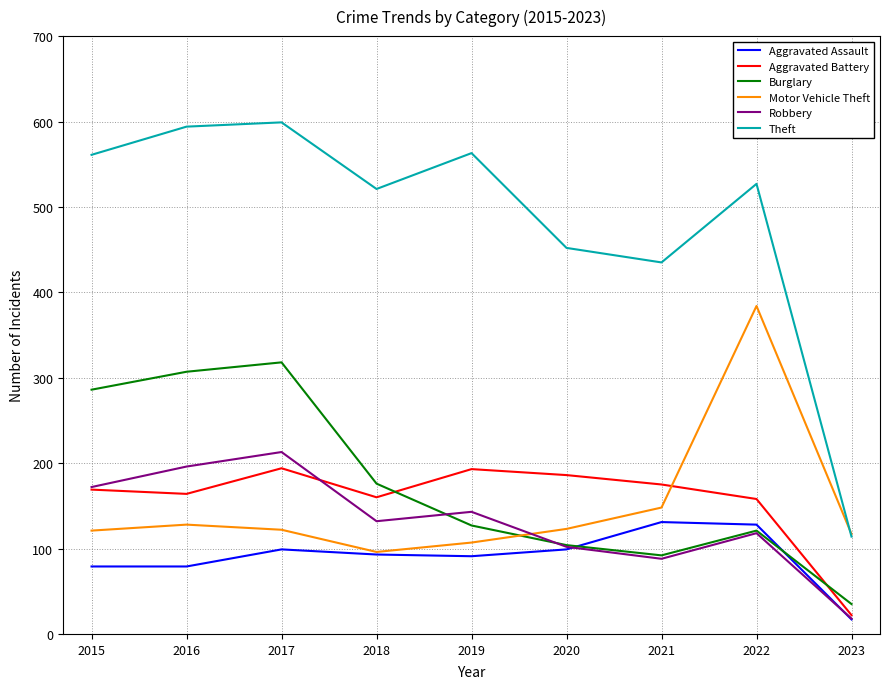

Where is the first local maximum for Robbery?

2017